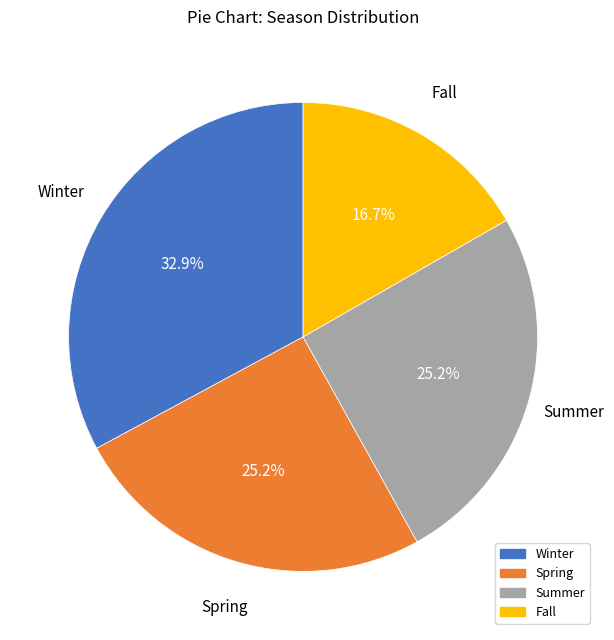

To the nearest percent, what portion does Summer represent?

25%